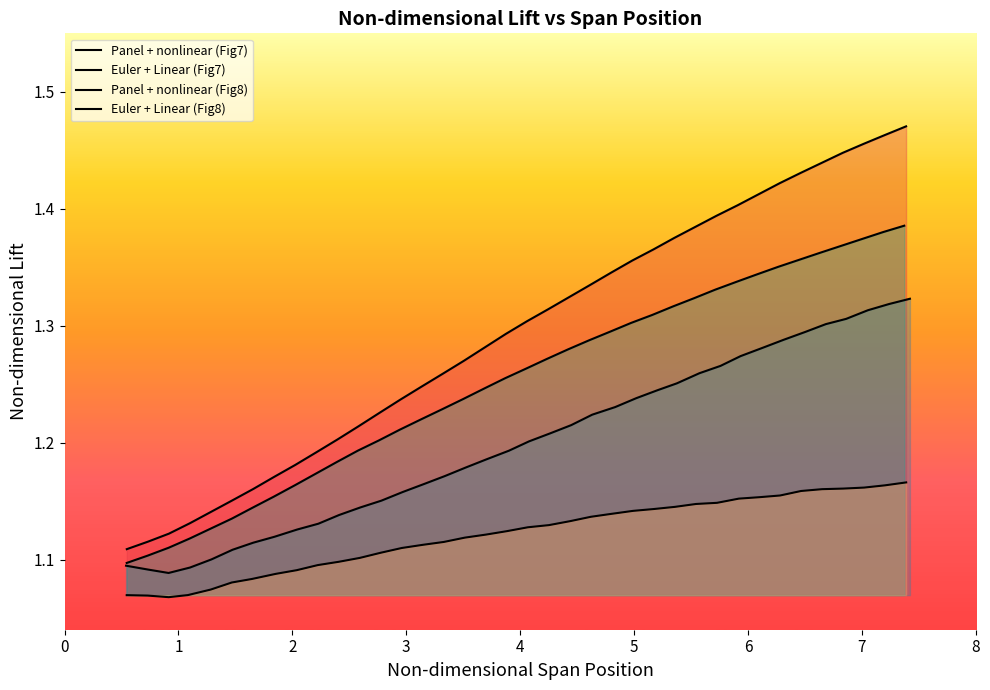

List the series in order of their overall mean, highest first.

Panel + nonlinear (Fig7), Panel + nonlinear (Fig8), Euler + Linear (Fig7), Euler + Linear (Fig8)